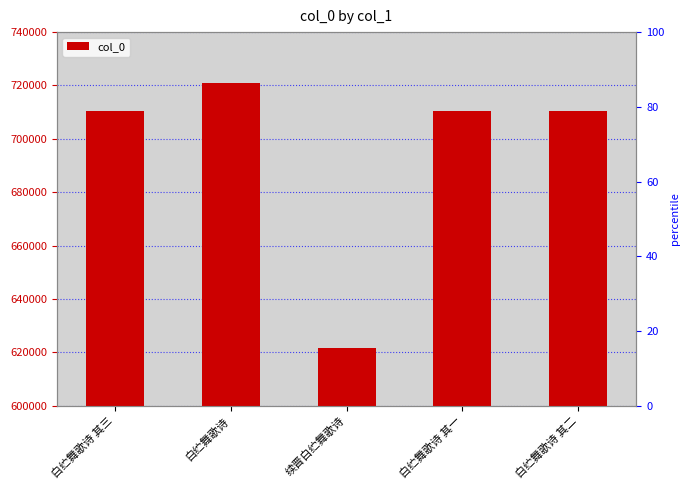

Where is the data nearest to the value 671364?

白纻舞歌诗 其一